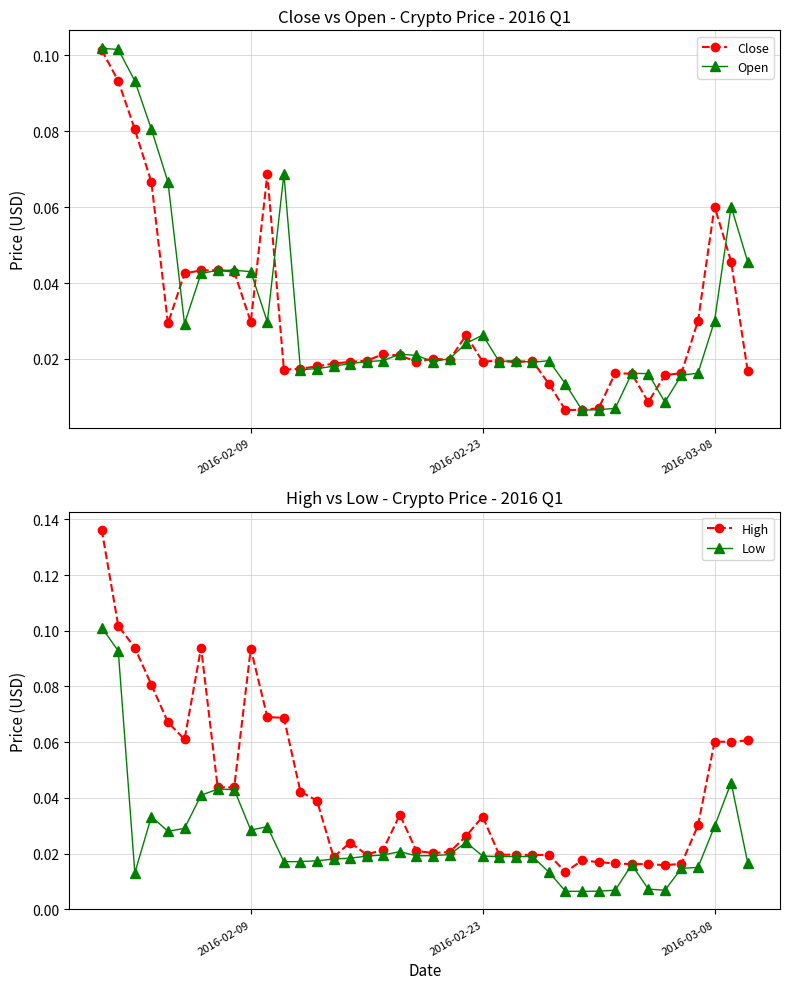

At how many categories does at least one series exceed 0?

40